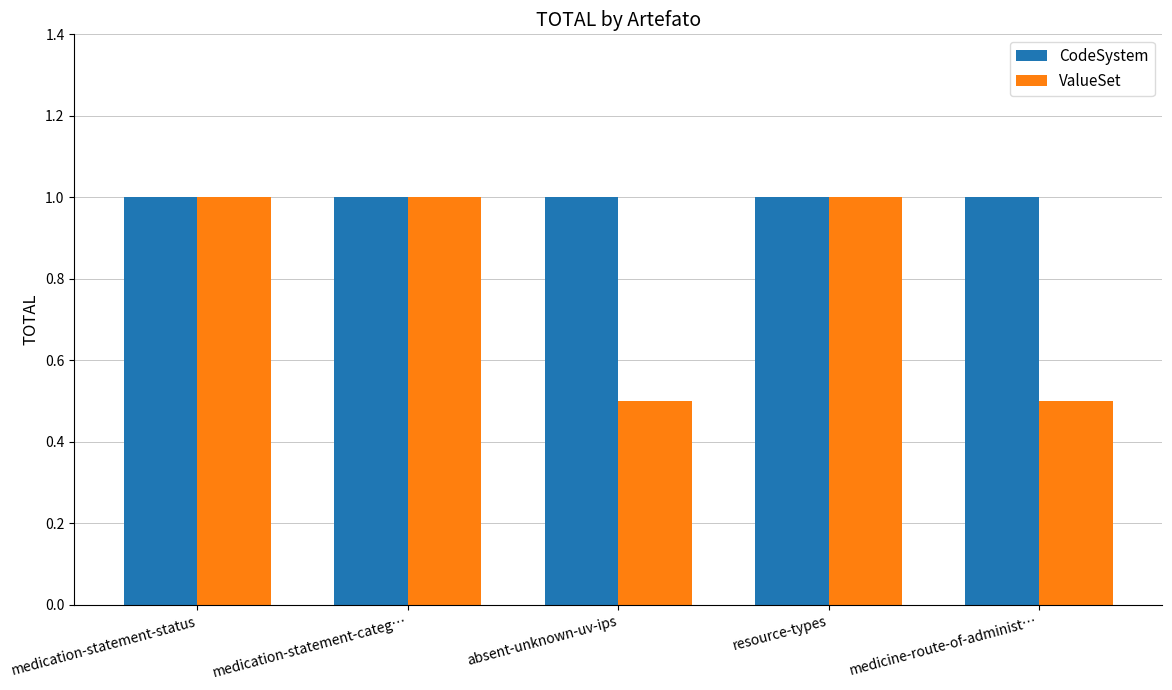

Rank the series at medicine-route-of-administ… from highest to lowest value.

CodeSystem, ValueSet